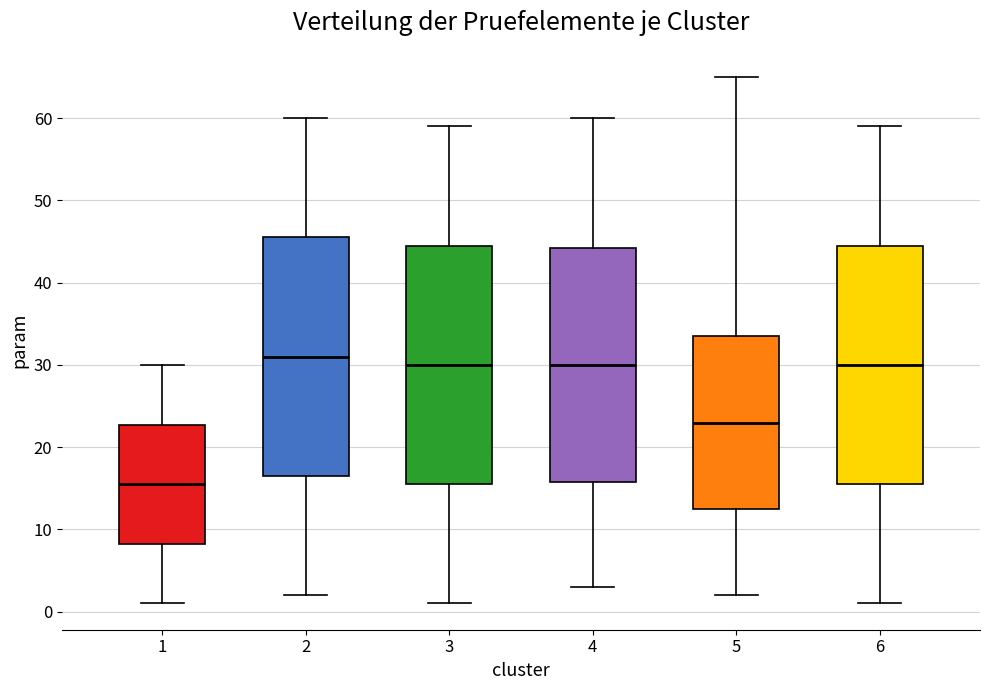

Where does the lower whisker of the box at x = 6 end on the y-axis? The values are not printed on the chart, so give them approximately, as read against the axis.

1